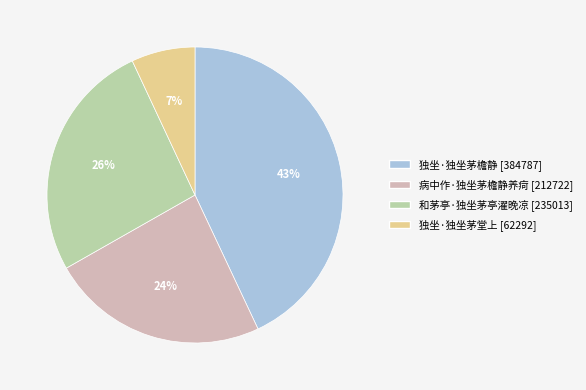

To the nearest percent, what portion does 独坐·独坐茅堂上 represent?

7%